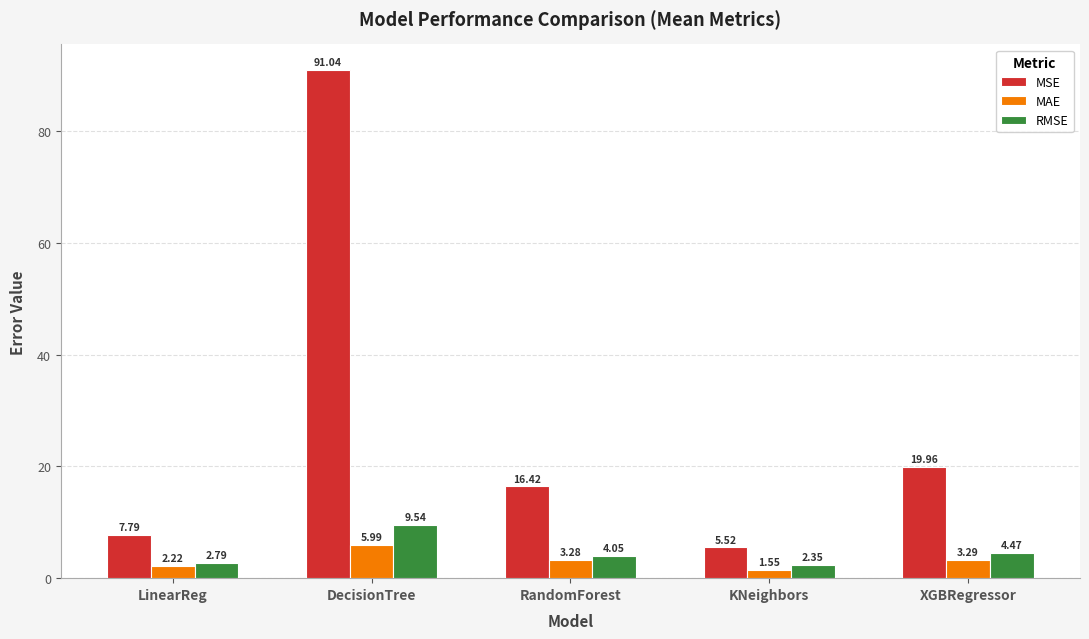

Which series has the largest range (max minus min)?

MSE